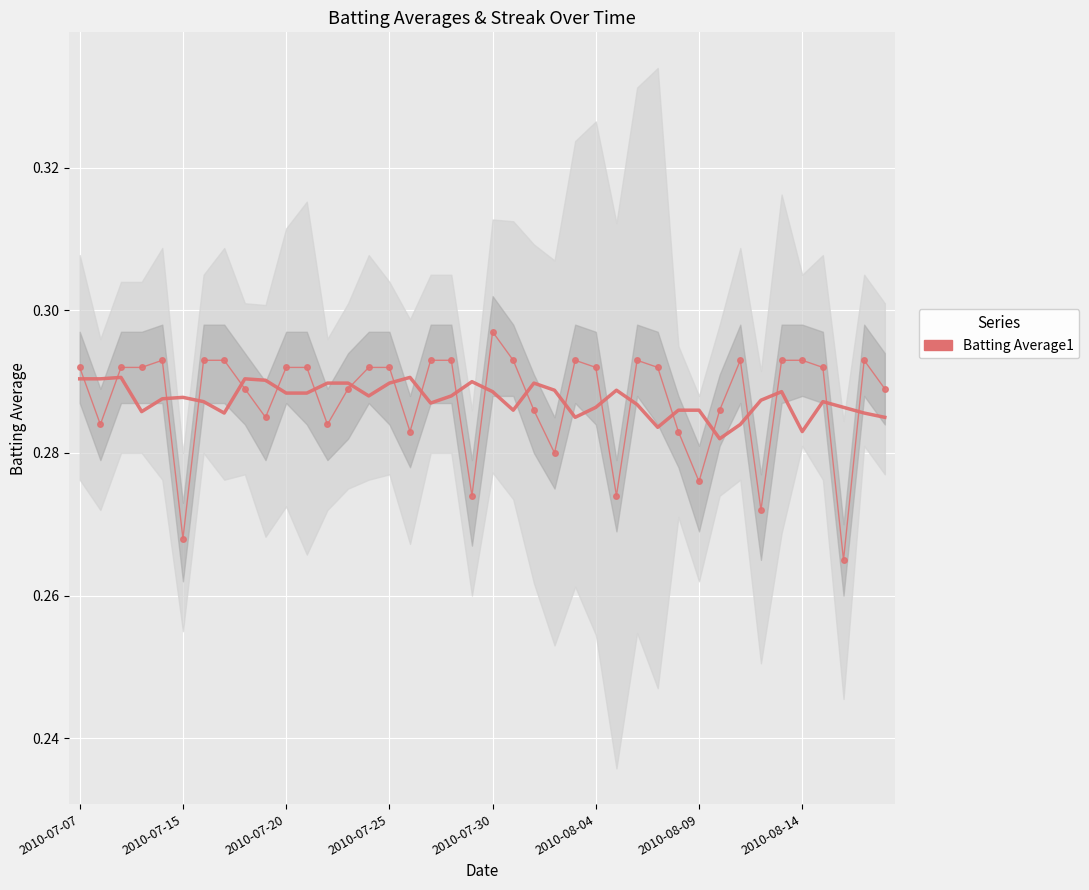

What is the greatest value displayed?

0.3